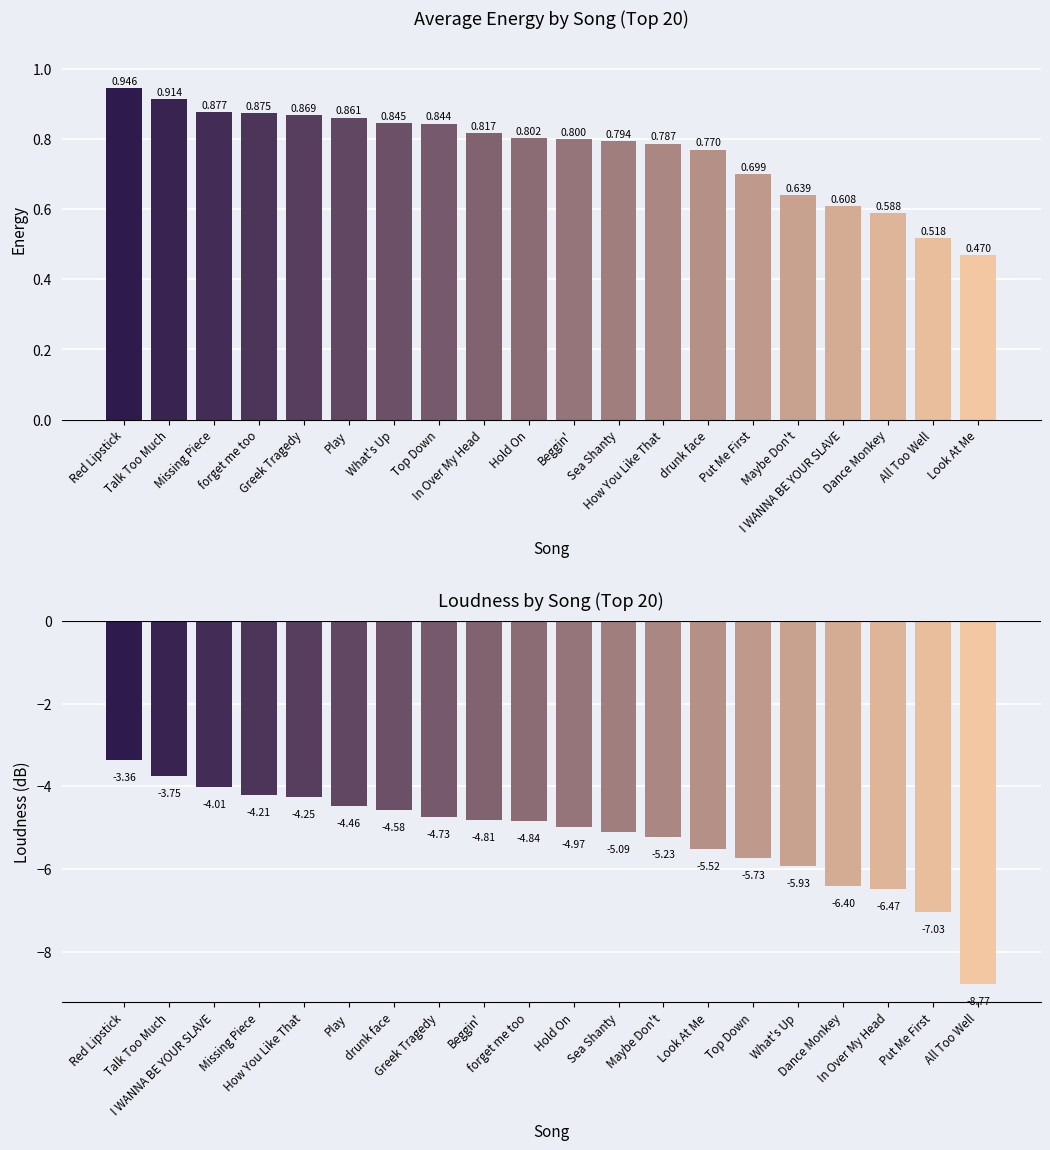

Between Red Lipstick and Play, which is larger?

Red Lipstick